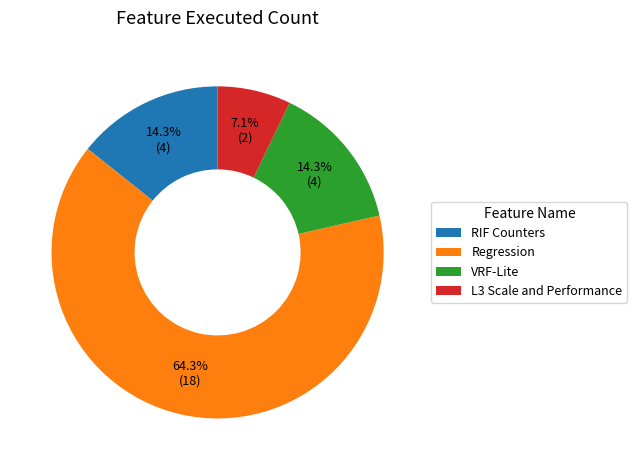

Approximately how many times larger is the value at VRF-Lite compared to RIF Counters?

1.0